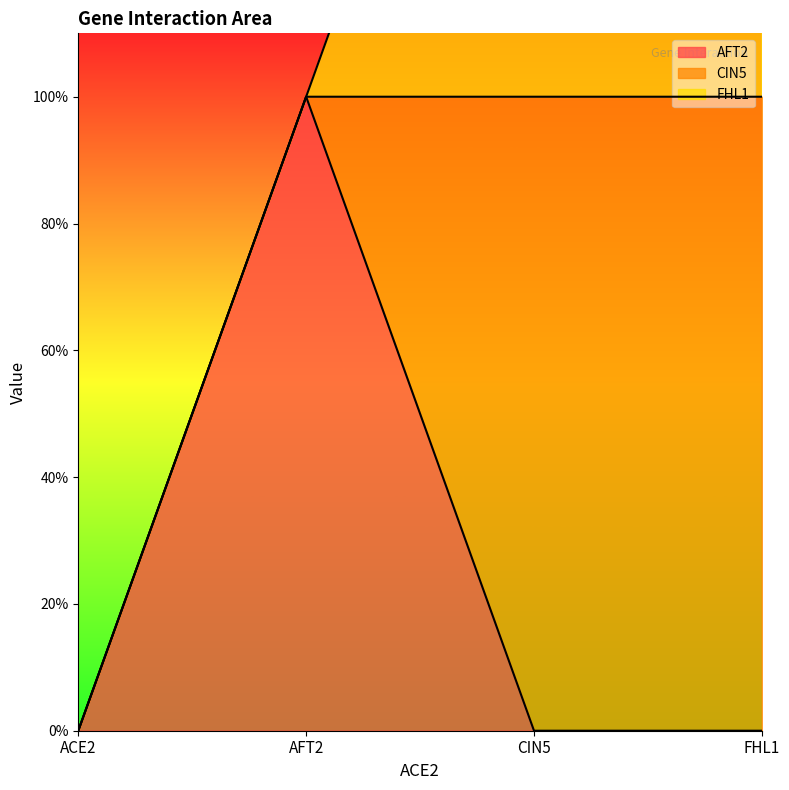

Which series changed the most between ACE2 and CIN5?

CIN5